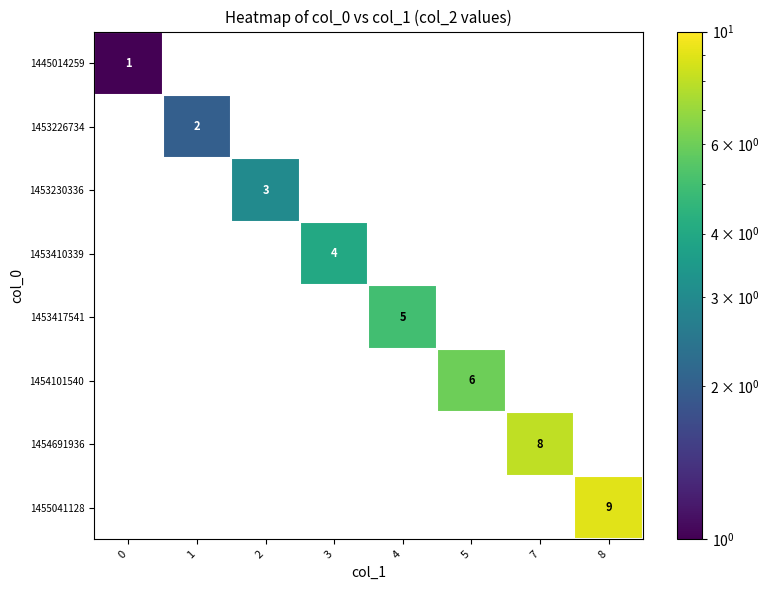

List the series in order of their peak value, lowest first.

1445014259, 1453226734, 1453230336, 1453410339, 1453417541, 1454101540, 1454691936, 1455041128